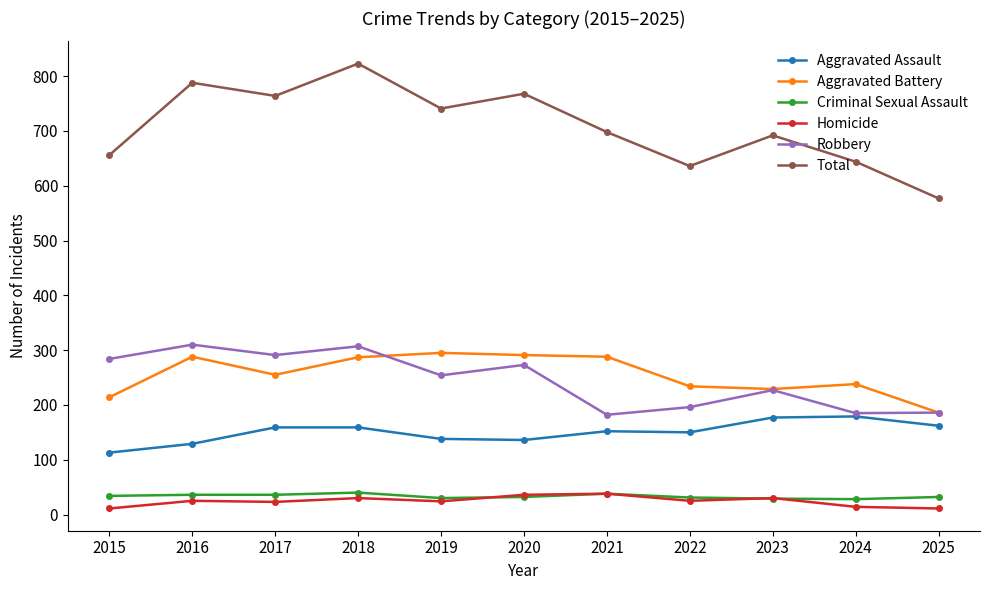

At which category does Aggravated Battery reach its first local valley?

2017